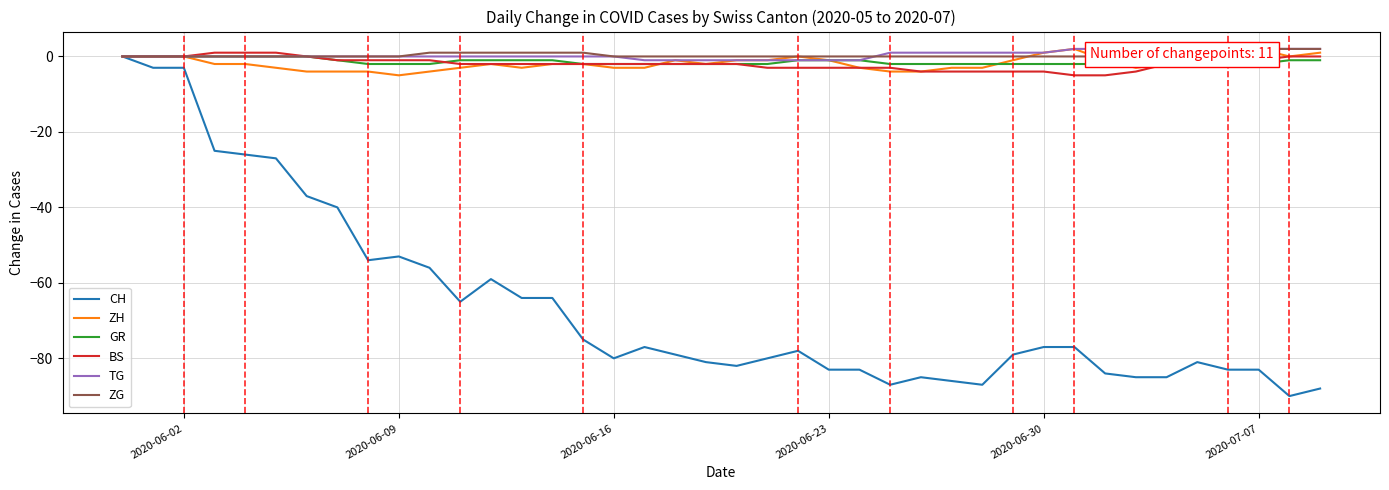

True or false: ZH and CH intersect in this chart.

False